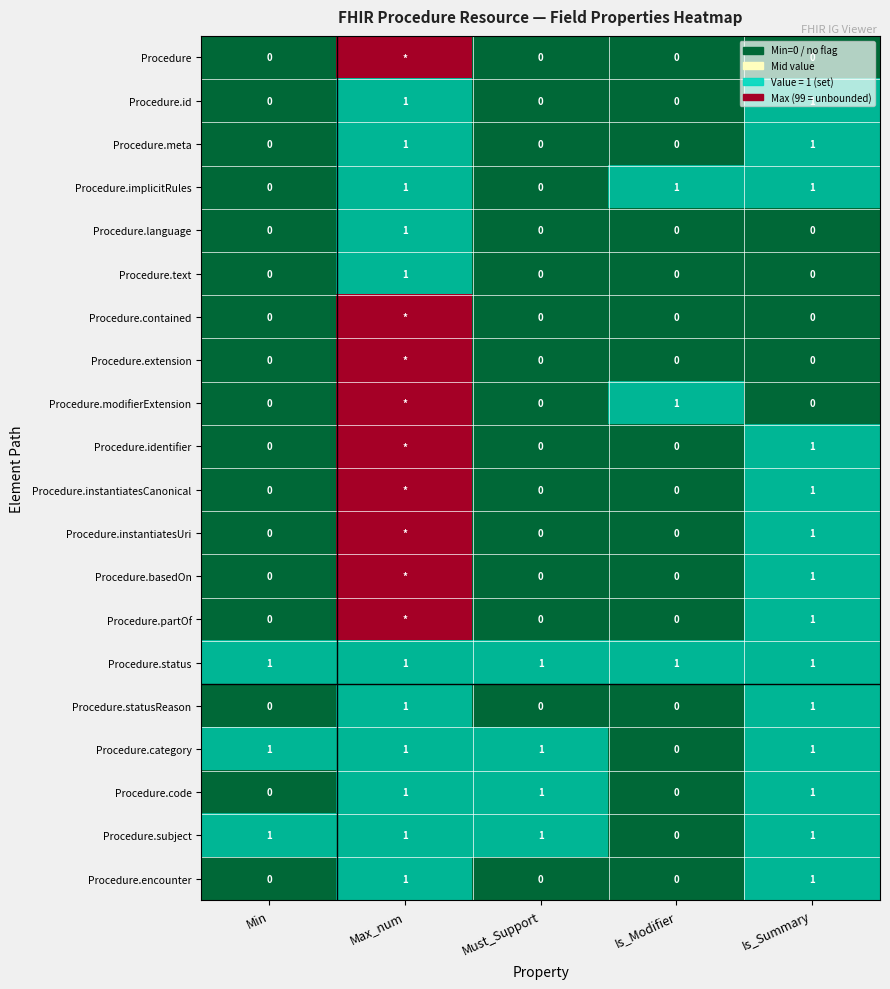

Count the Procedure.text values in the range 0 to 1.

5